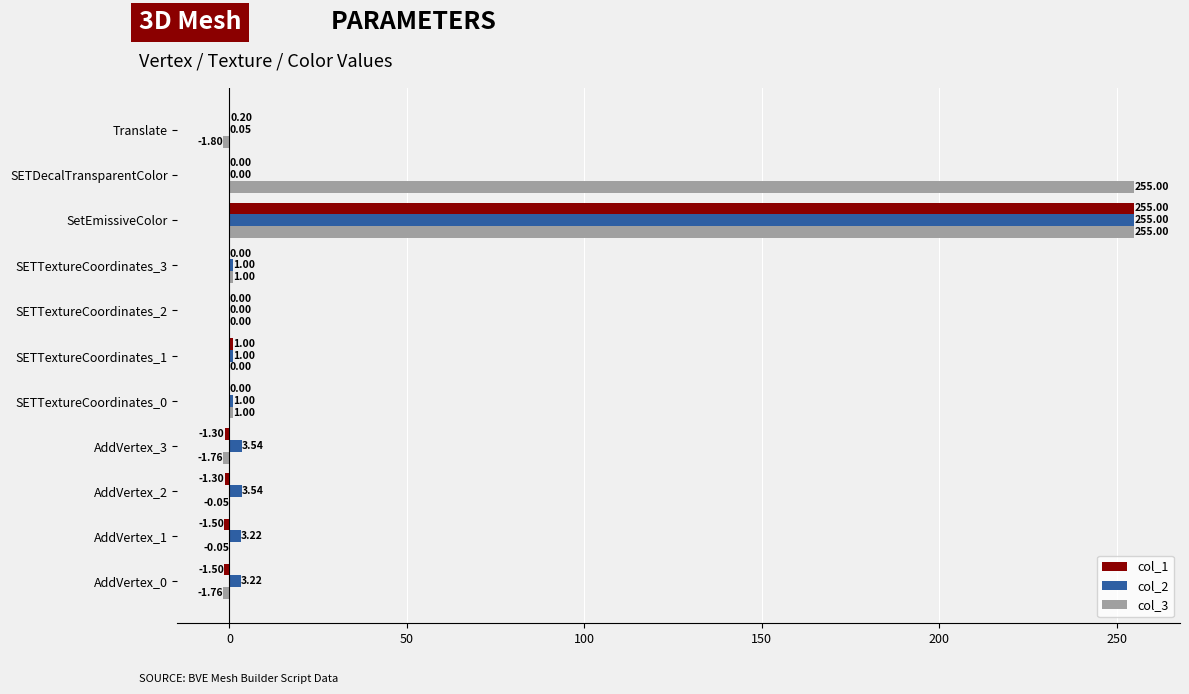

What are all the series names shown in the legend?

col_1, col_2, col_3